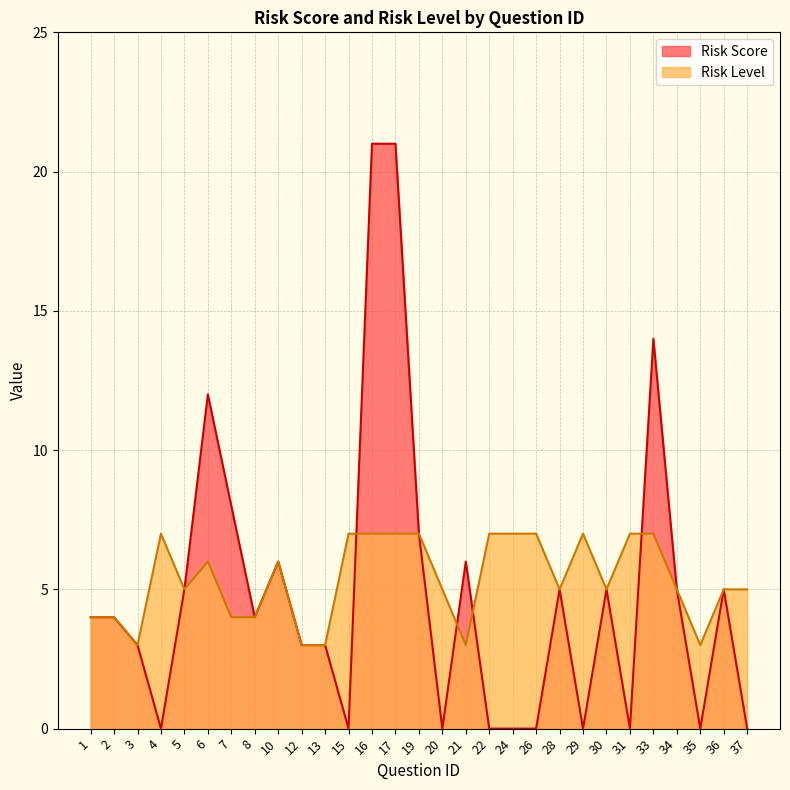

How many Risk Level values are between 4 and 7?

24